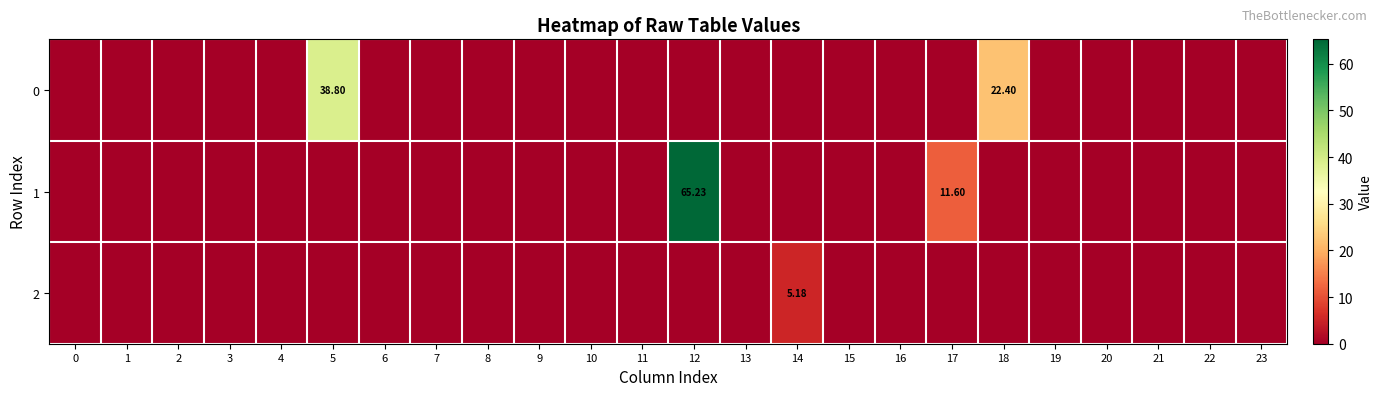

Rank the series at 16 from lowest to highest value.

0, 1, 2